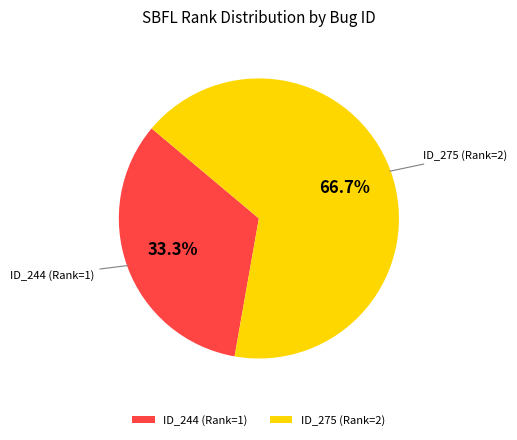

What portion of the pie excludes ID_275 (Rank=2)?

33.3%